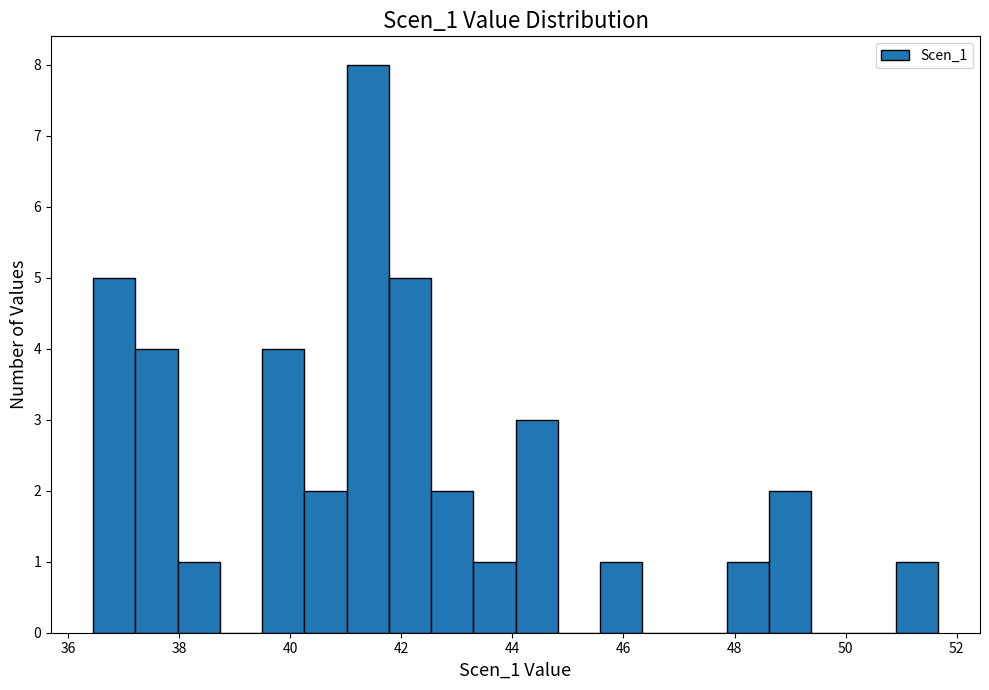

Read against the x-axis, roughly where is the centre of the tallest bar?

41.4